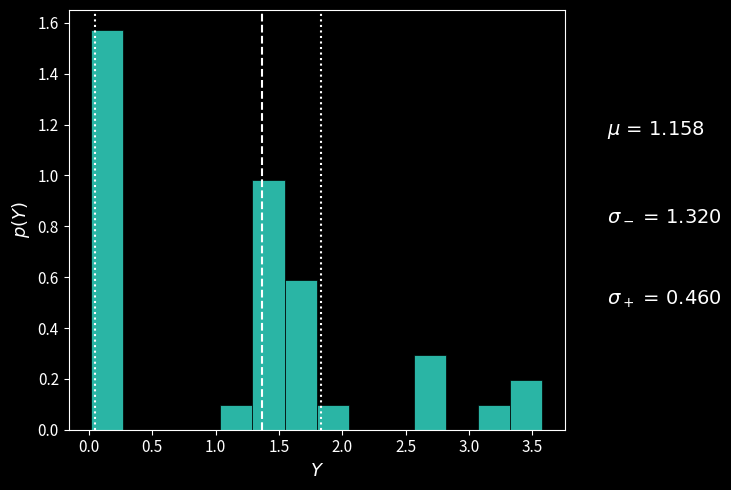

Reading left to right, transcribe this chart: for each bar, give the range it covers on the x-axis and its height. Neither the bar edges nor the heights are printed on the chart, so give them approximately, as read against the axes.

0.00 to 0.25: 1.58
0.25 to 0.55: 0
0.55 to 0.80: 0
0.80 to 1.05: 0
1.05 to 1.30: 0.10
1.30 to 1.55: 0.98
1.55 to 1.80: 0.58
1.80 to 2.05: 0.10
2.05 to 2.30: 0
2.30 to 2.55: 0
2.55 to 2.80: 0.30
2.80 to 3.05: 0
3.05 to 3.35: 0.10
3.35 to 3.60: 0.20